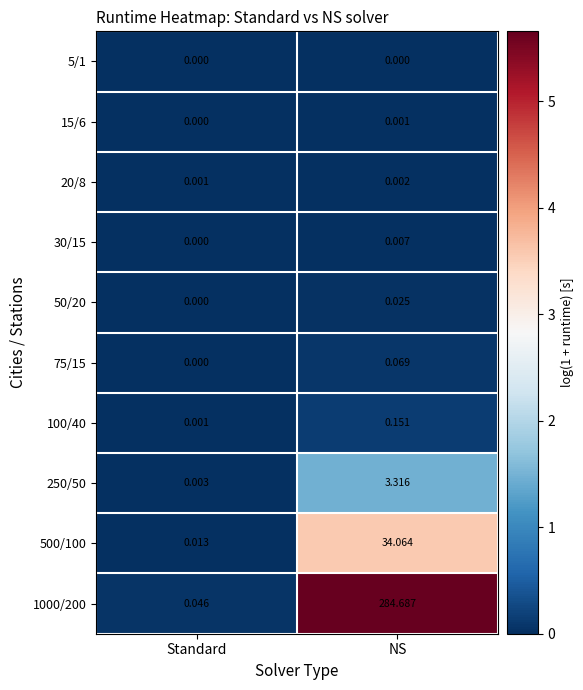

What is the greatest value displayed?

284.7